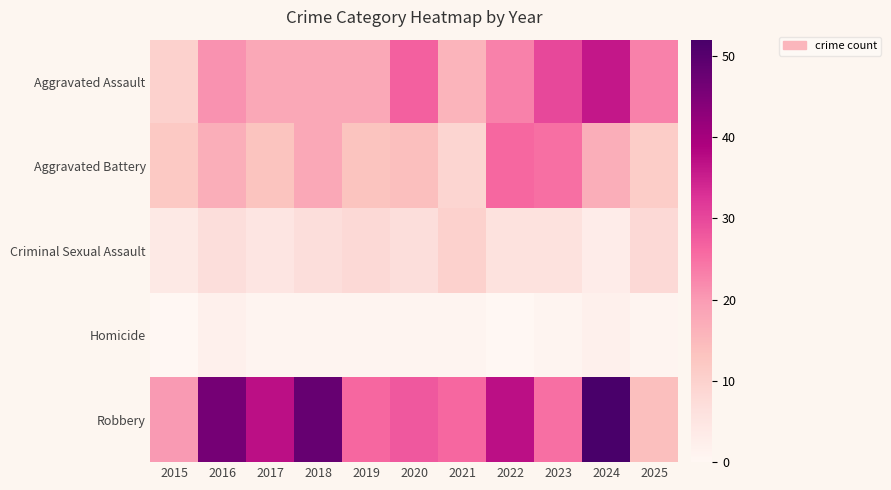

At how many categories does at least one series exceed 4?

11